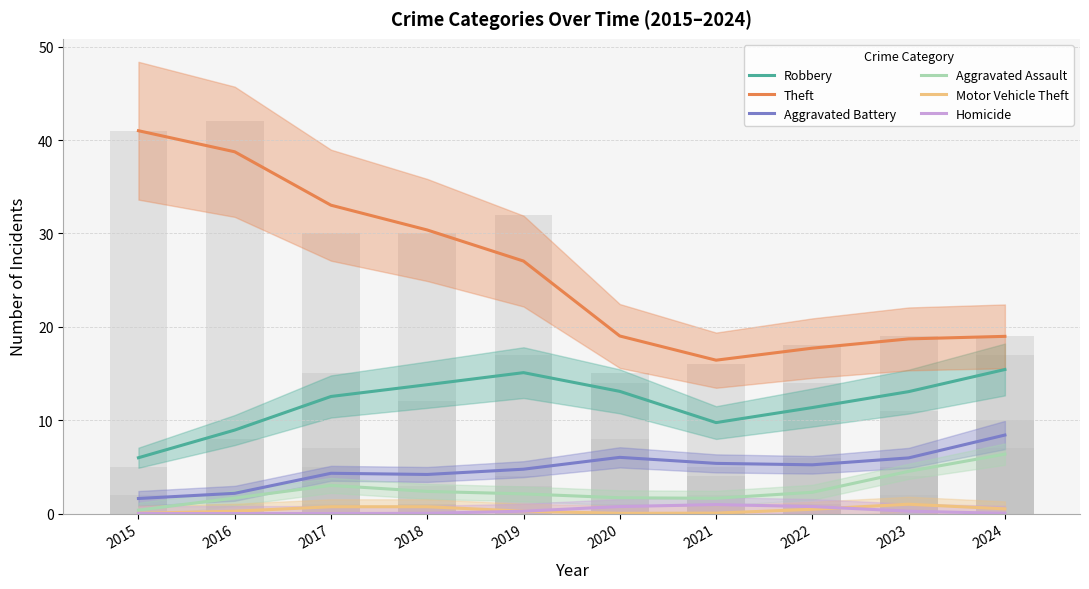

What is the sum of the Theft values at 2024 and 2015?

60.0